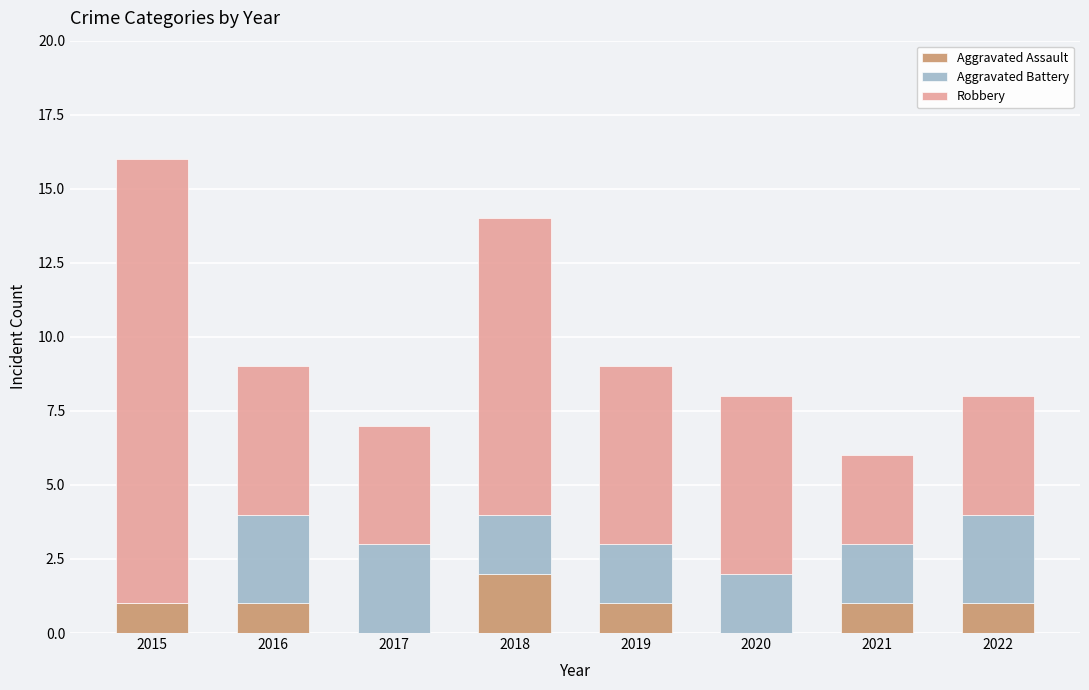

True or false: Aggravated Assault has a value of 2 at 2019.

False